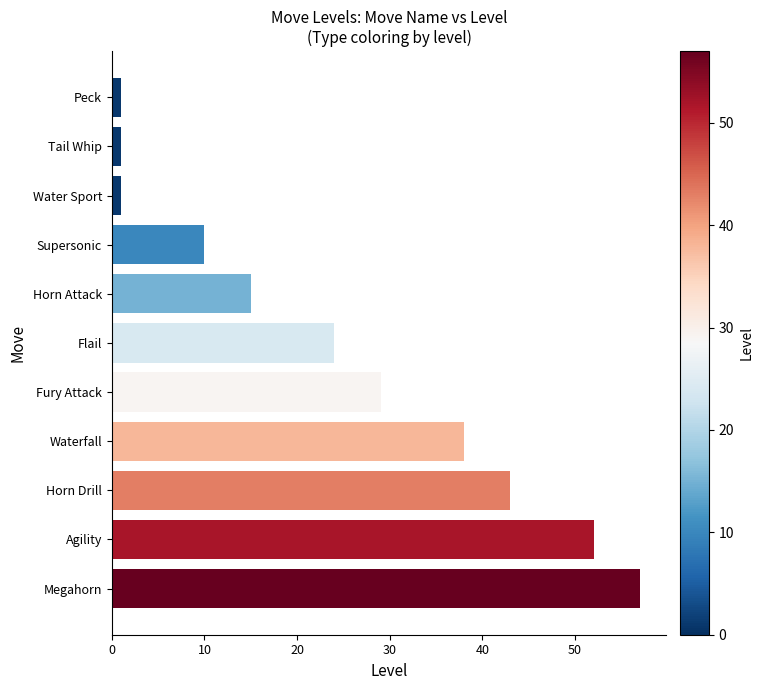

Which has a higher value, Megahorn or Tail Whip?

Megahorn